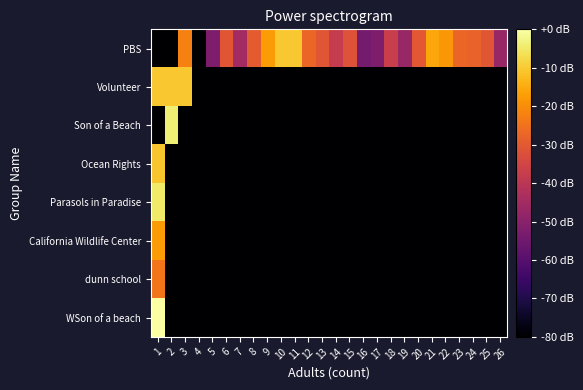

Which series has the largest total across all categories?

PBS